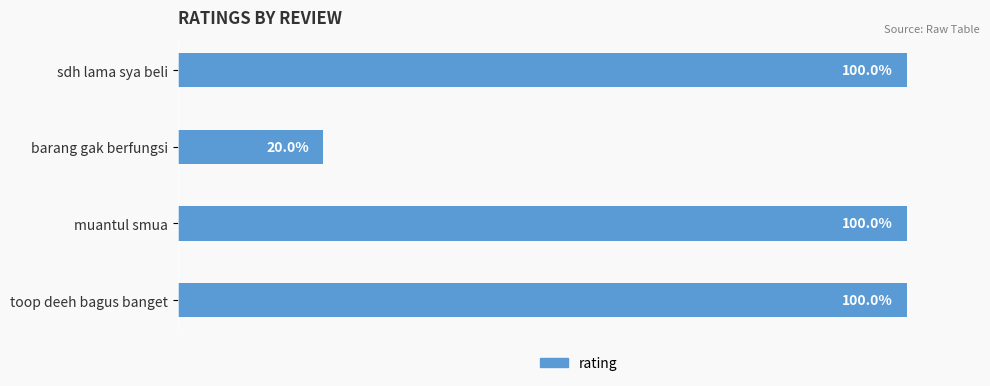

What is the label of the 1st bar from the top?

sdh lama sya beli